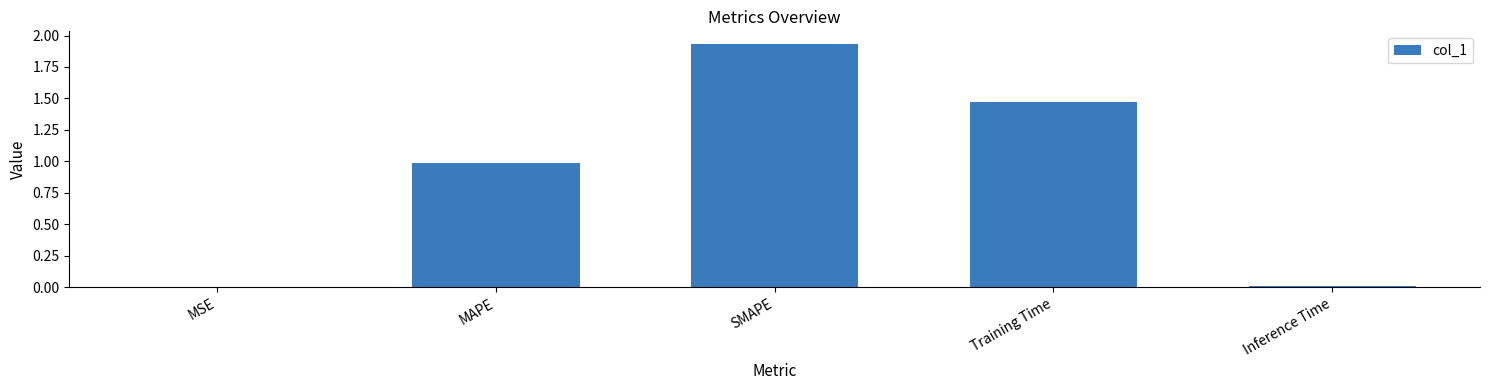

Which label corresponds to the largest value in the chart?

SMAPE